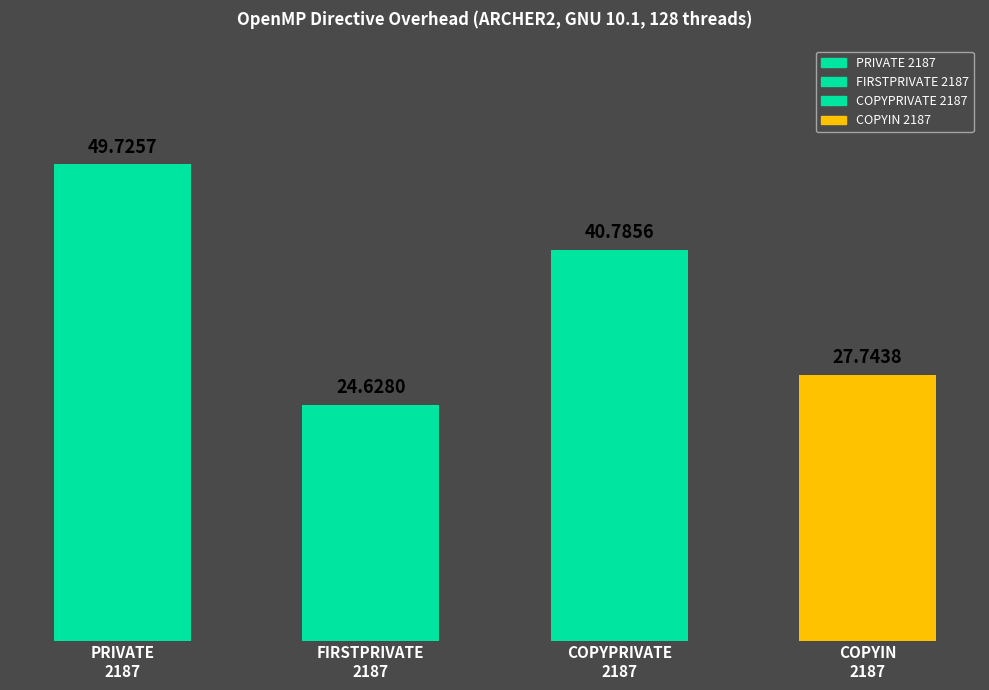

Where is the data nearest to the value 37?

COPYPRIVATE 2187